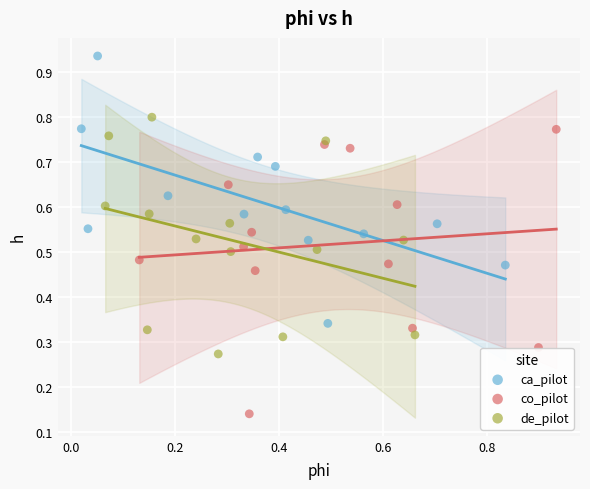

What are all the series names shown in the legend?

ca_pilot, co_pilot, de_pilot